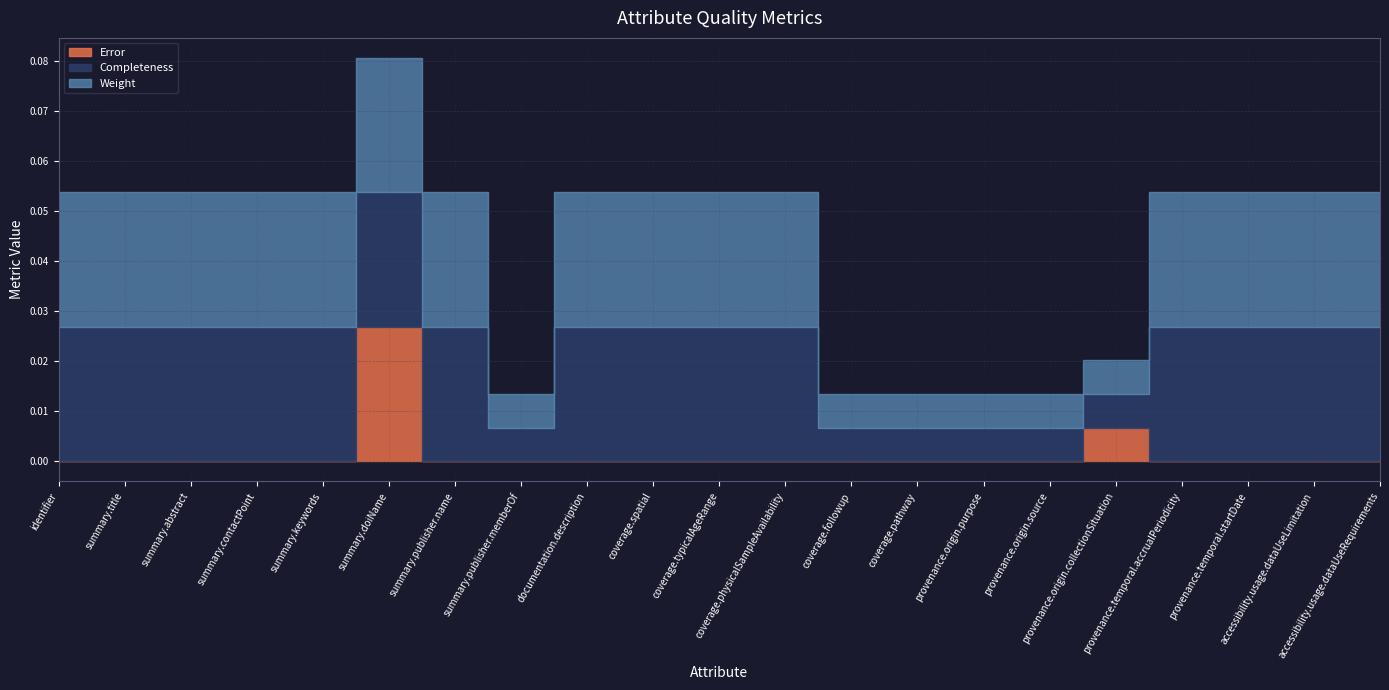

At which category is the sum across all series the highest?

summary.doiName